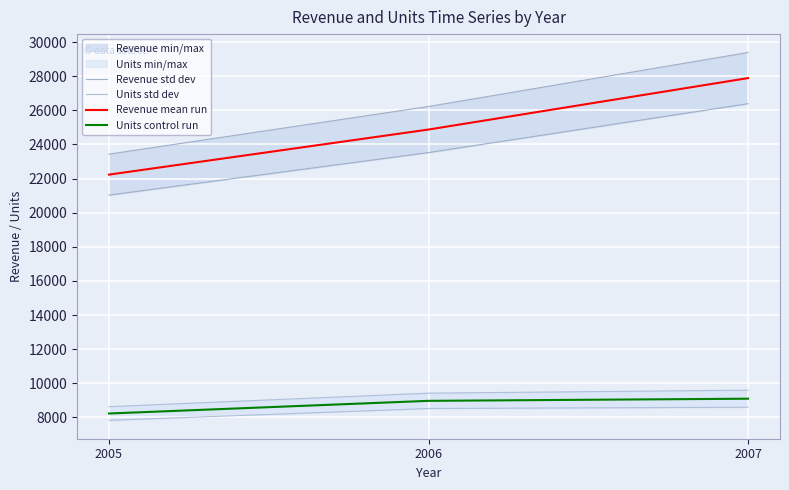

True or false: Units control run has a value of 8234.0 at 2005.

True